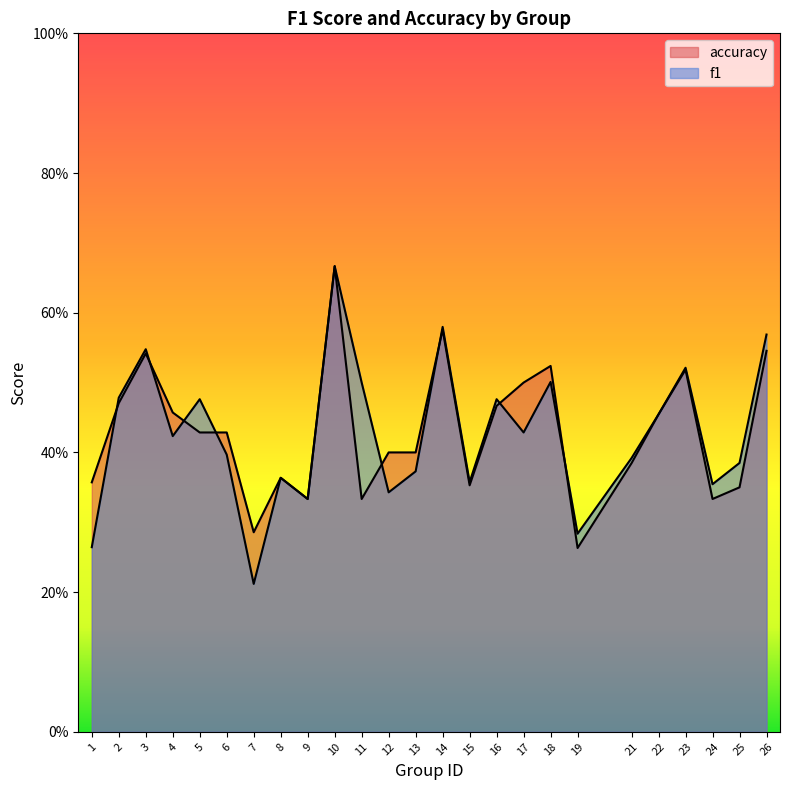

True or false: f1 has a value of 0.2 at 19.

False